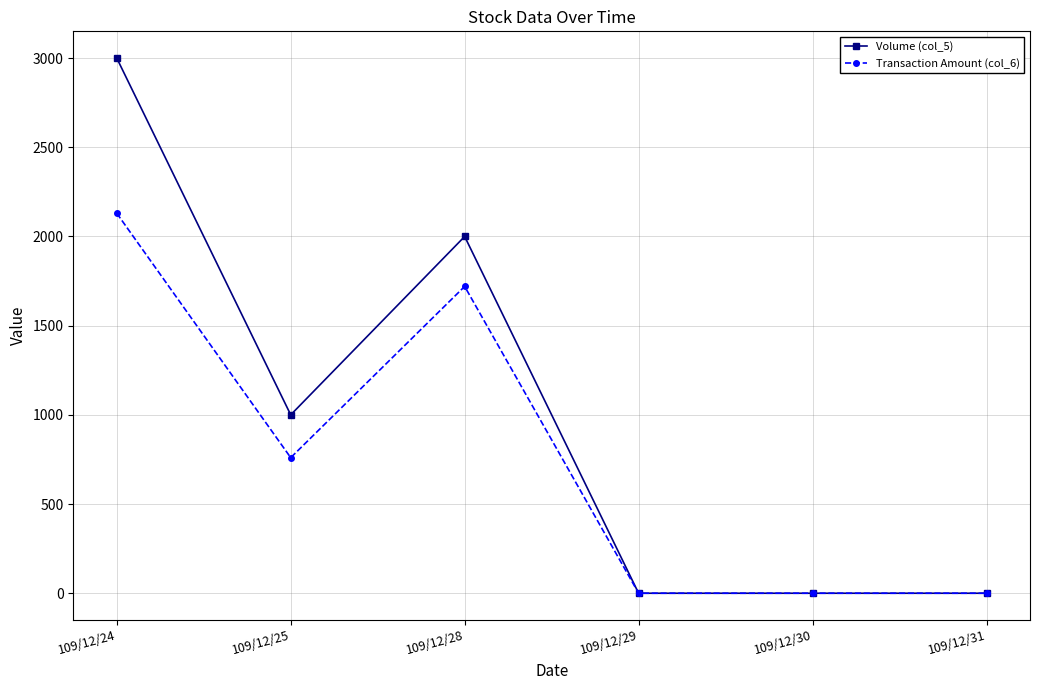

Which series changed the most between 109/12/25 and 109/12/29?

Volume (col_5)